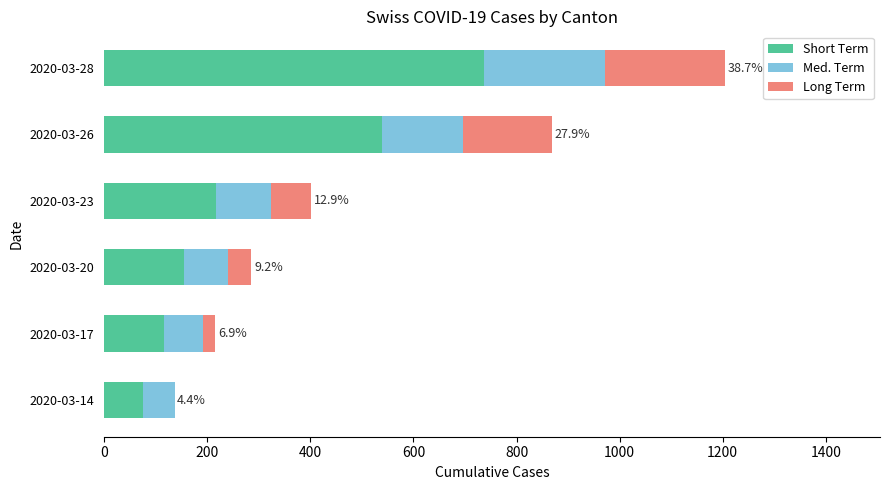

Which category has the highest value in the Short Term series?

2020-03-28